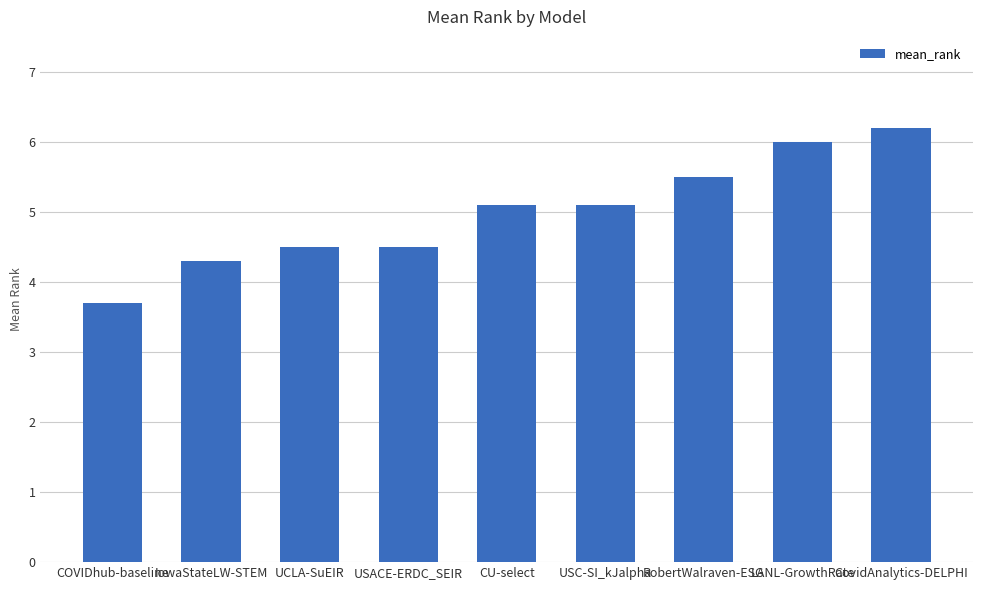

What value does the data have at USACE-ERDC_SEIR?

4.5